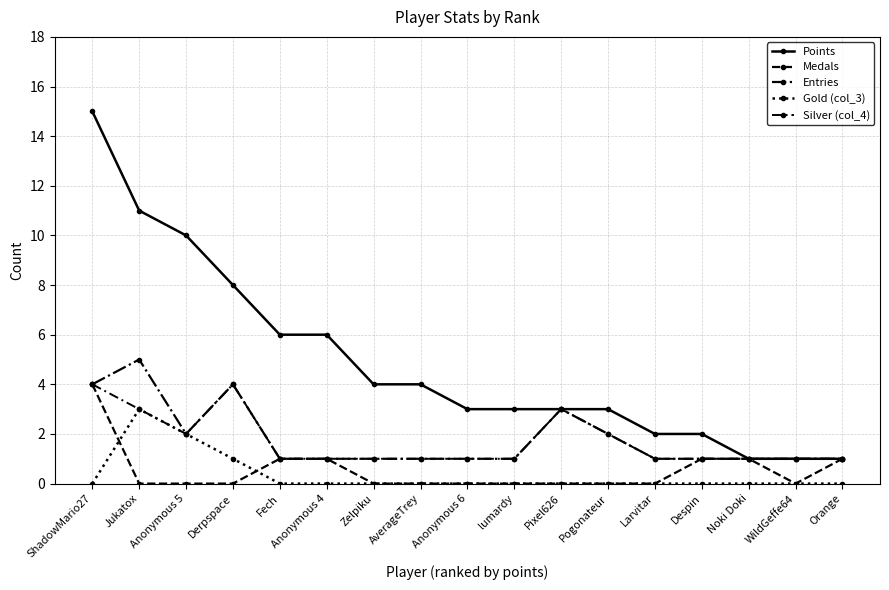

How many series are shown in this chart?

5